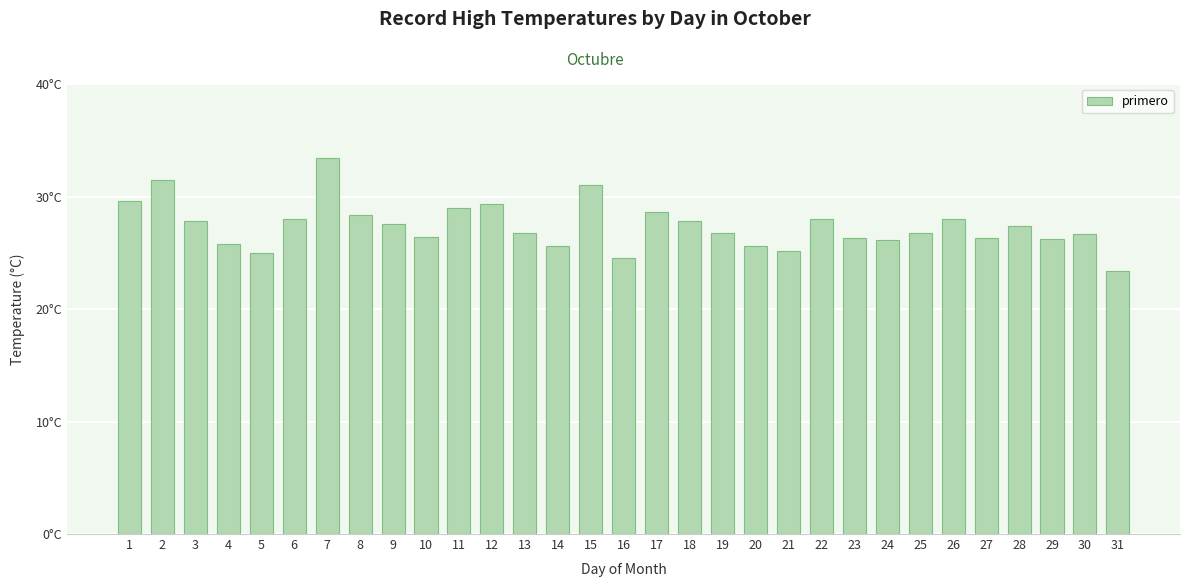

What is the sum of the values at 19 and 27?

53.1